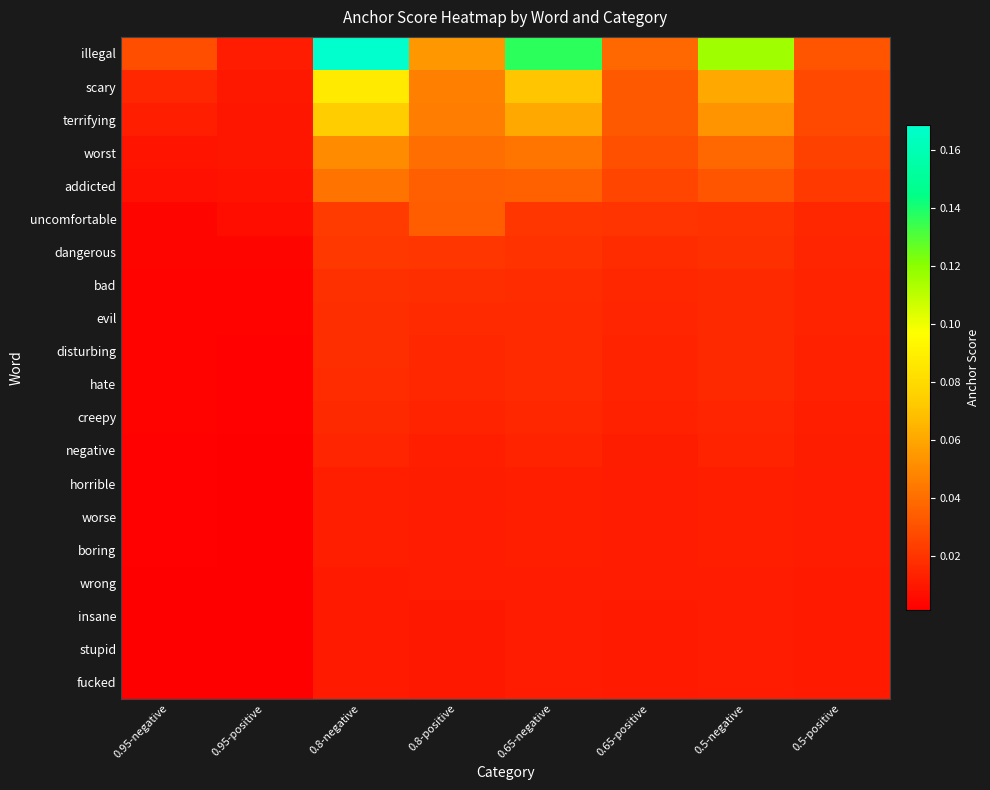

How many data points does each series have?

8